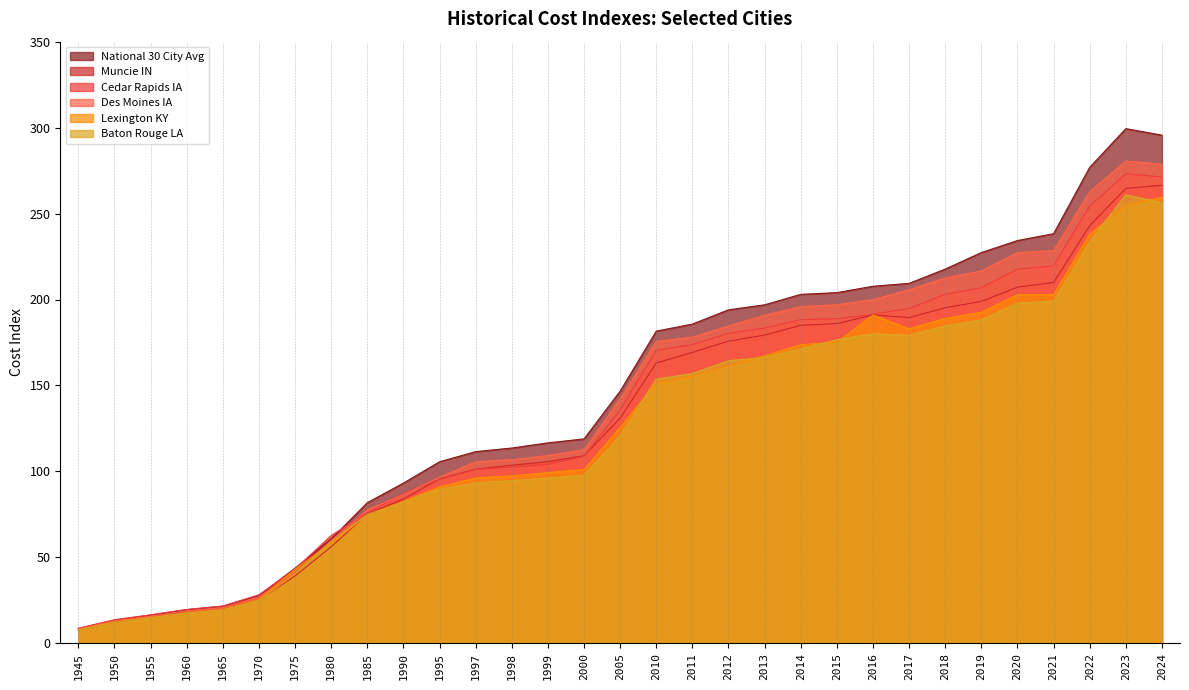

Is it true that Lexington KY equals 50.7 at 2017?

False